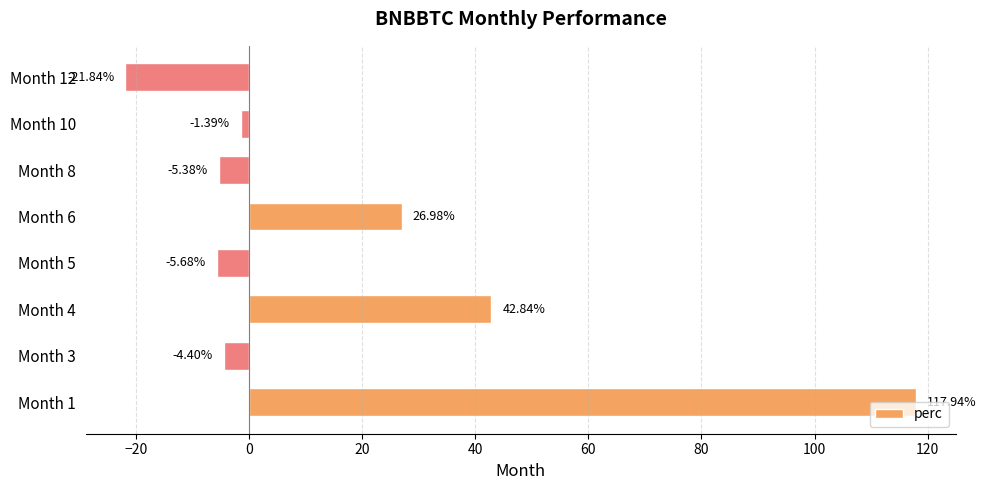

How many negative values are there?

5